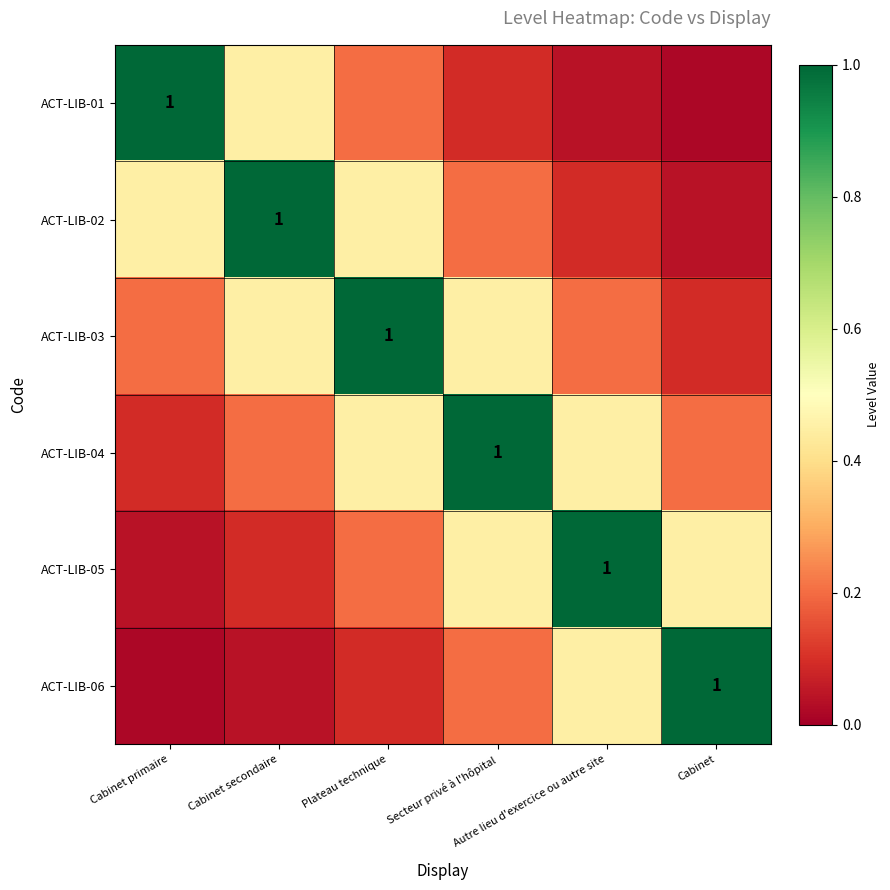

Count the number of data series in this chart.

6